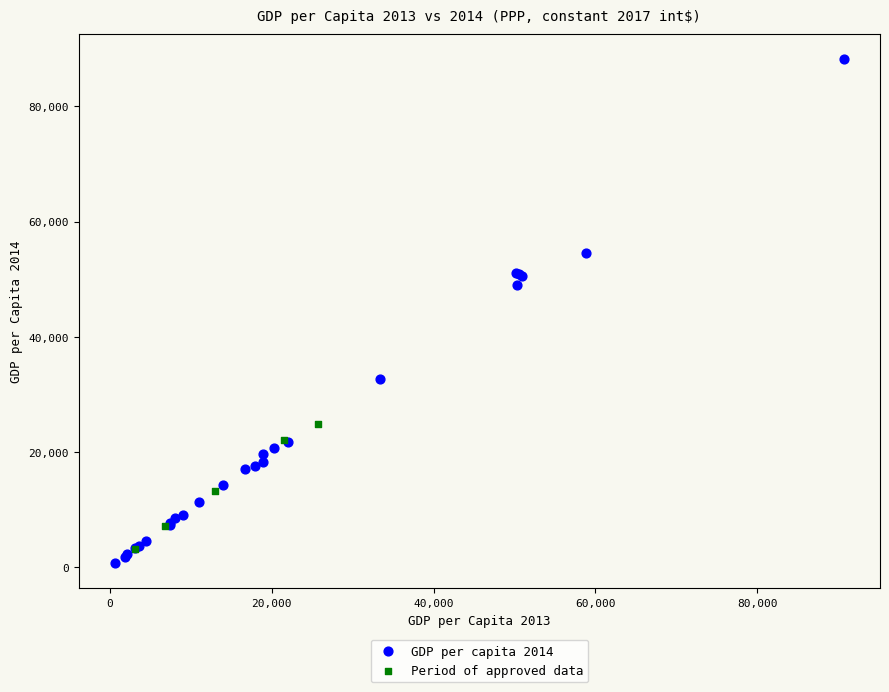

Which series has the largest Y range (max minus min)?

GDP per capita 2014